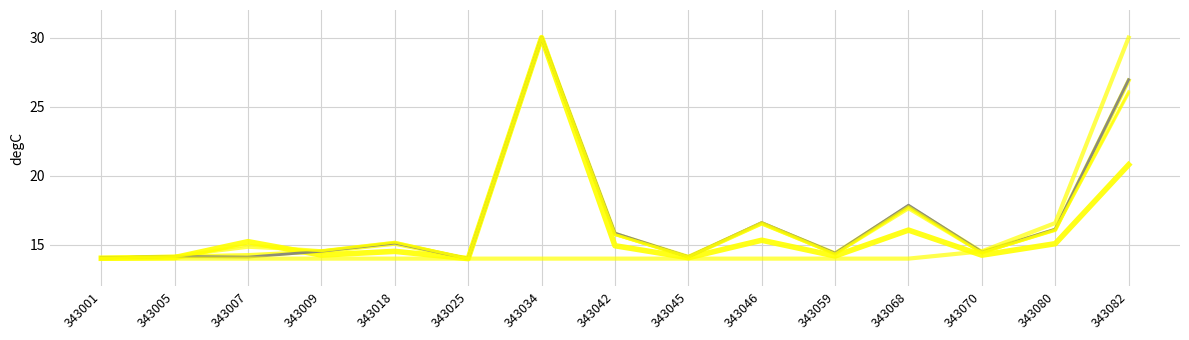

Reading right to left, list all the values displayed in this chart.

col_1: 343082=20.8	343080=15.1	343070=14.3	343068=16.1	343059=14.2	343046=15.3	343045=14.1	343042=14.9	343034=30.0	343025=14.0	343018=14.5	343009=14.3	343007=15.2	343005=14.1	343001=14.0
col_2: 343082=26.9	343080=16.1	343070=14.5	343068=17.8	343059=14.4	343046=16.5	343045=14.1	343042=15.8	343034=30.0	343025=14.0	343018=15.1	343009=14.5	343007=14.3	343005=14.1	343001=14.1
col_3: 343082=27.0	343080=16.1	343070=14.5	343068=17.9	343059=14.4	343046=16.6	343045=14.1	343042=15.8	343034=30.0	343025=14.0	343018=15.1	343009=14.5	343007=14.1	343005=14.2	343001=14.0
col_14: 343082=30.0	343080=16.6	343070=14.5	343068=14.0	343059=14.0	343046=14.0	343045=14.0	343042=14.0	343034=14.0	343025=14.0	343018=14.0	343009=14.0	343007=14.0	343005=14.0	343001=14.0
col_11: 343082=26.1	343080=16.1	343070=14.4	343068=17.8	343059=14.3	343046=16.6	343045=14.1	343042=15.7	343034=30.0	343025=14.0	343018=15.2	343009=14.6	343007=15.0	343005=14.2	343001=14.0
col_24: 343082=26.0	343080=16.1	343070=14.4	343068=17.6	343059=14.3	343046=16.5	343045=14.1	343042=15.7	343034=30.0	343025=14.0	343018=15.2	343009=14.6	343007=14.8	343005=14.2	343001=14.0